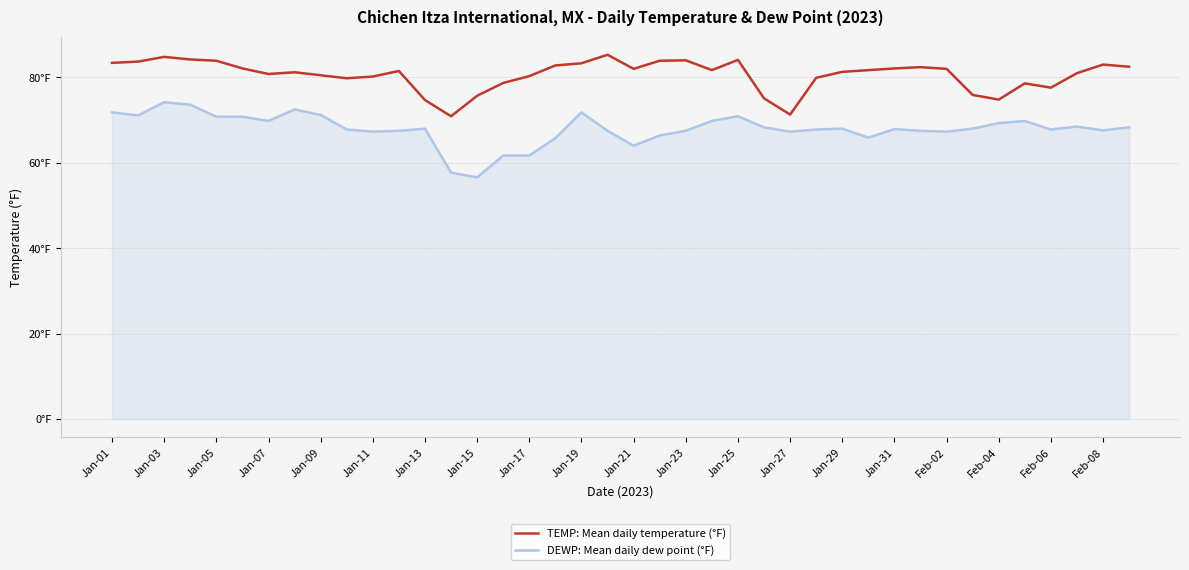

True or false: TEMP: Mean daily temperature (°F) and DEWP: Mean daily dew point (°F) intersect in this chart.

False